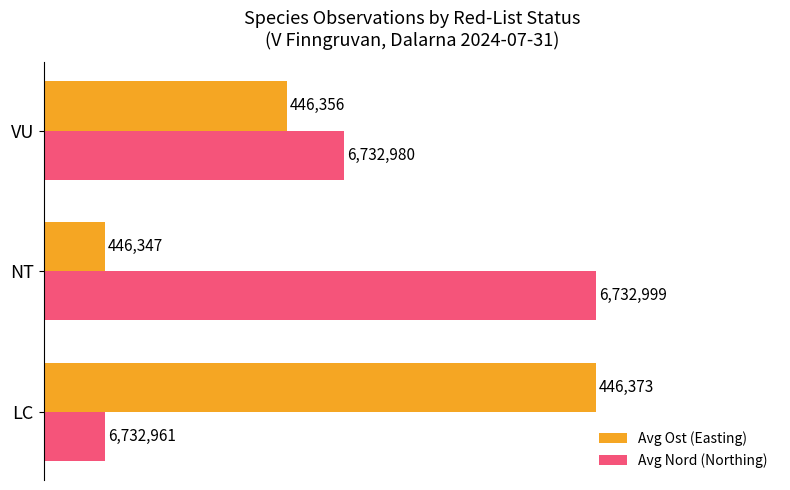

Rank the categories by Avg Ost (Easting) value from highest to lowest.

LC, VU, NT